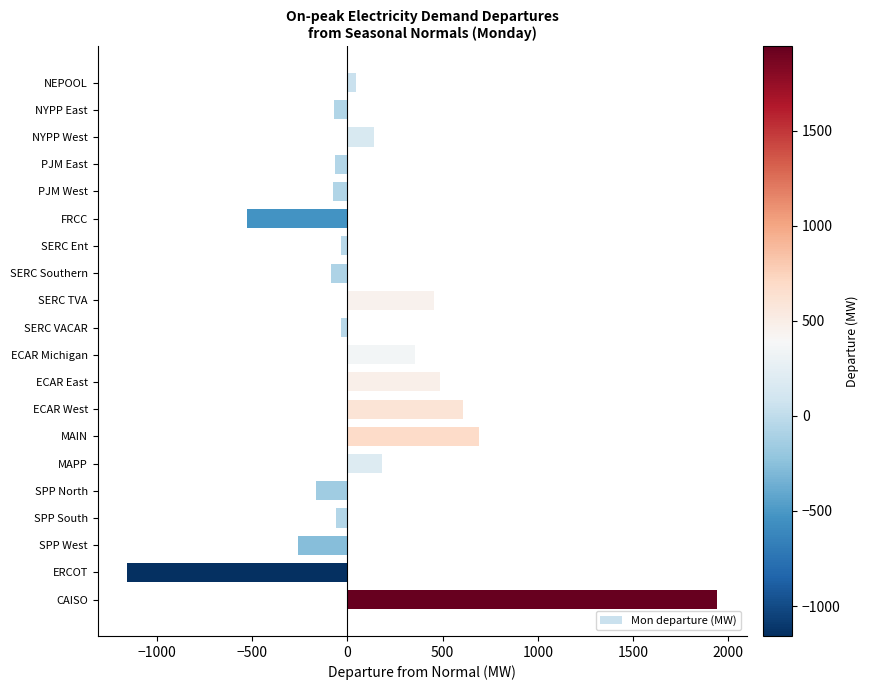

The value at SERC TVA is 661.2. True or false?

False